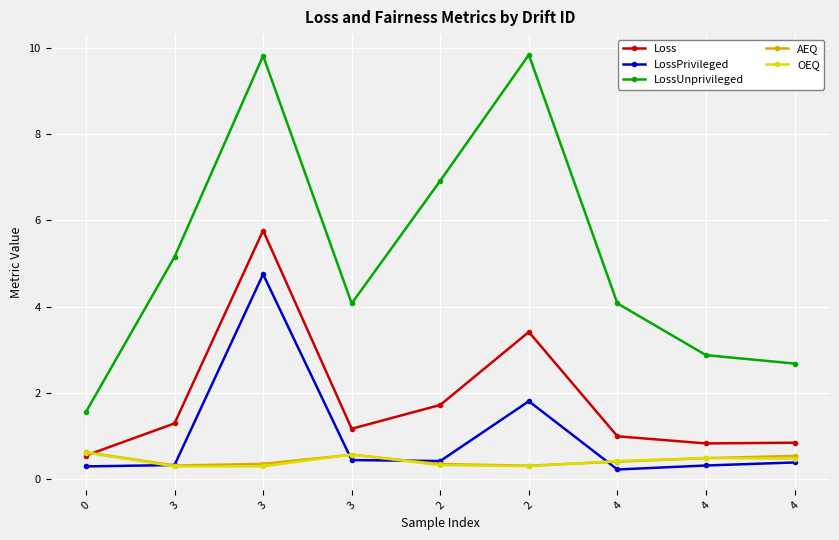

What is the label of the 3rd point from the right?

4